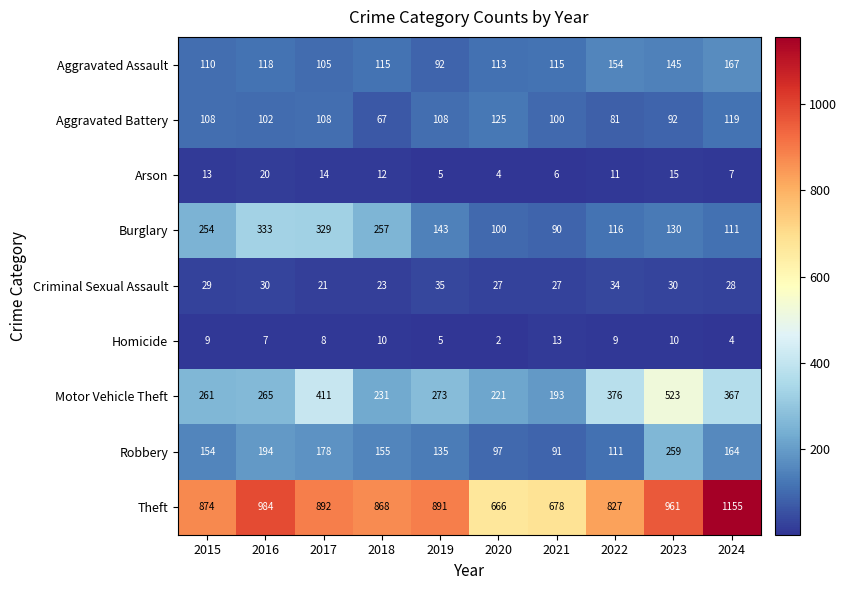

What is the minimum value shown in the chart?

2